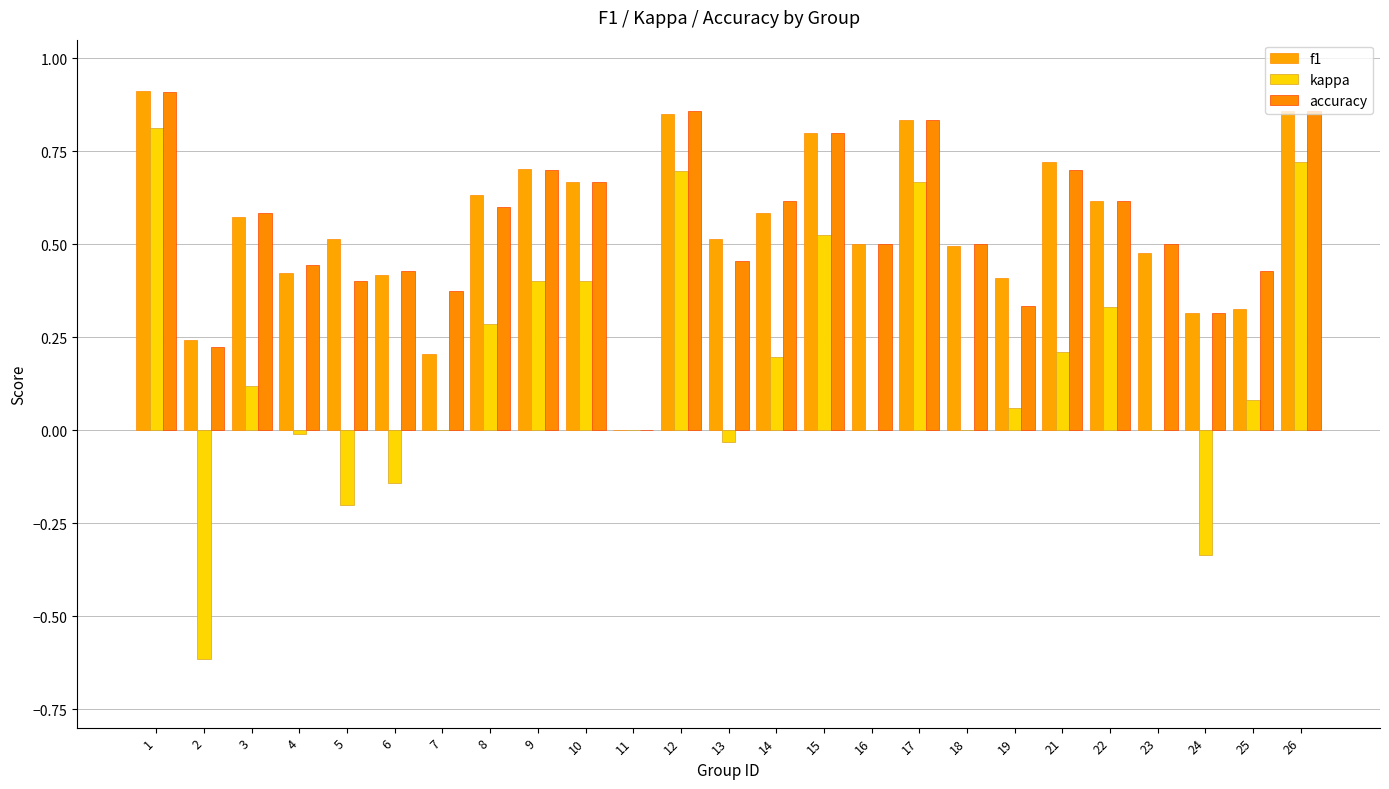

What is the difference between the f1 values at 22 and 18?

0.1